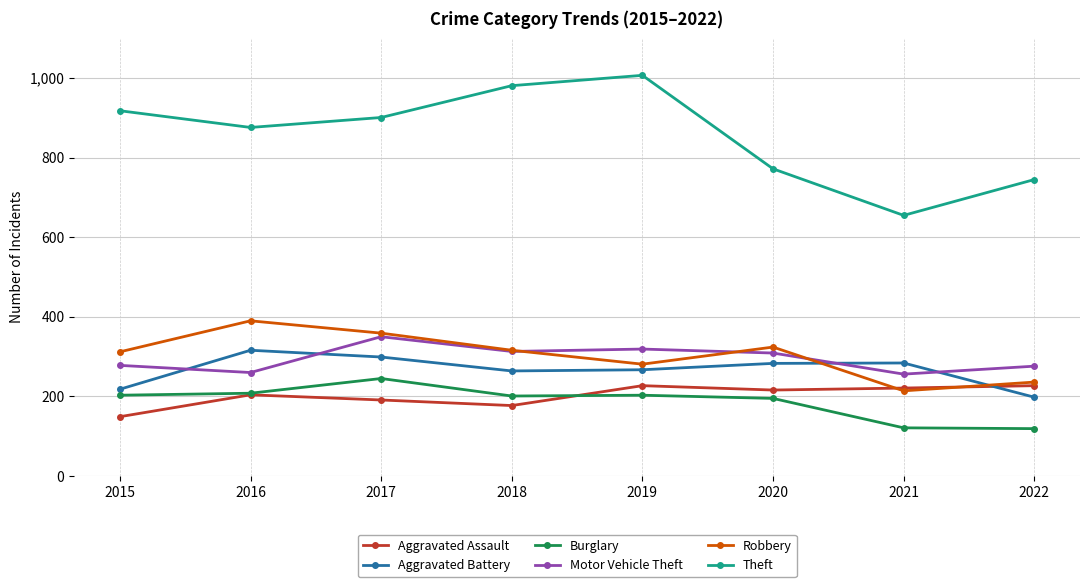

Read the Theft value at 2018, to the nearest 50.

1000